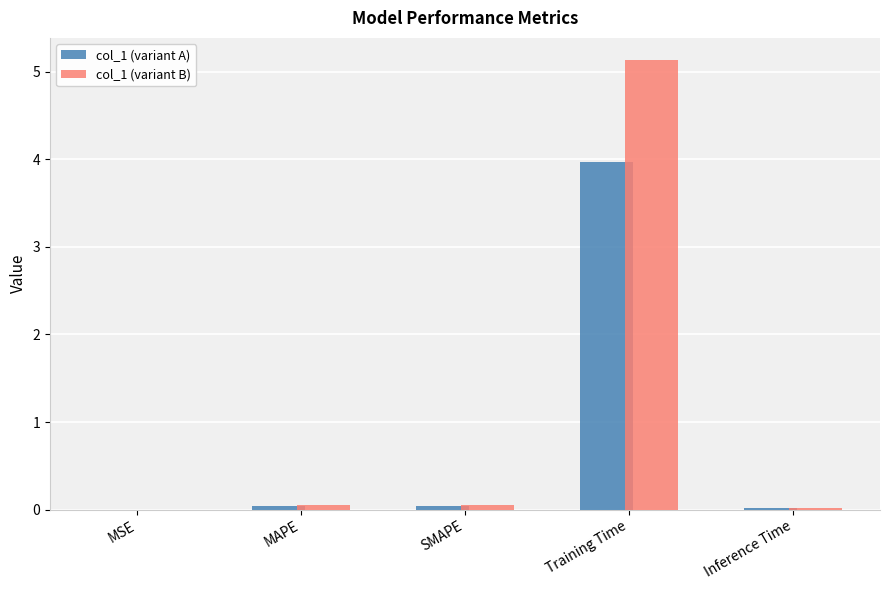

Which series has the largest total across all categories?

col_1 (variant B)